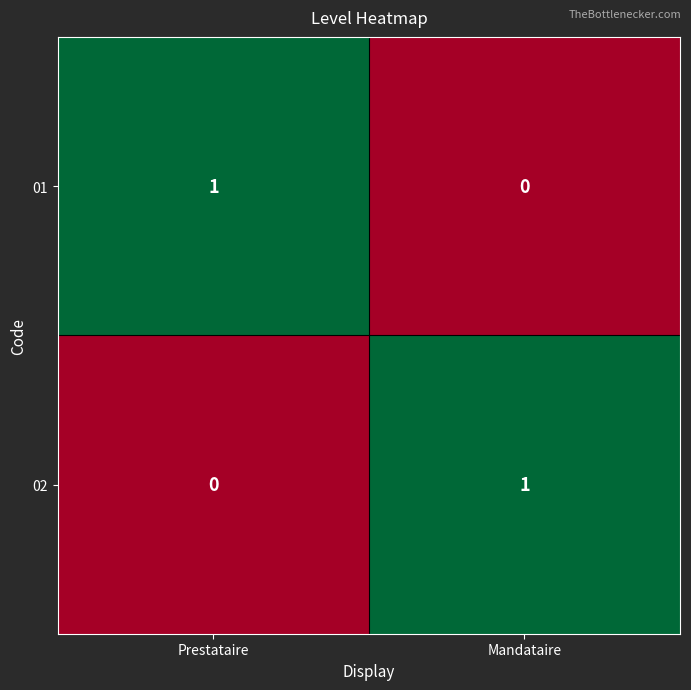

Where is 01 nearest to the value 0?

Mandataire